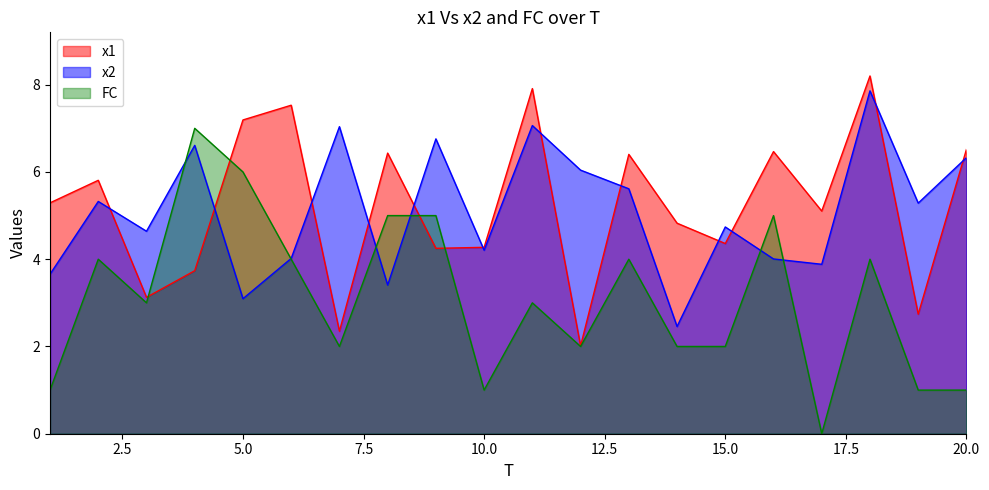

How many intersections are there between FC and x1?

4